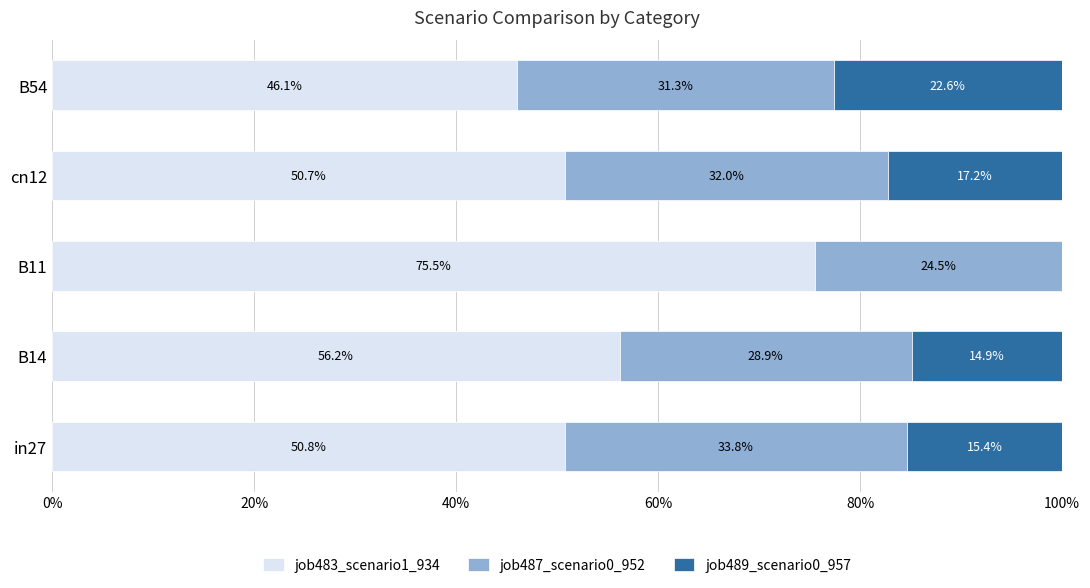

At which label is job483_scenario1_934 closest to 60?

B14